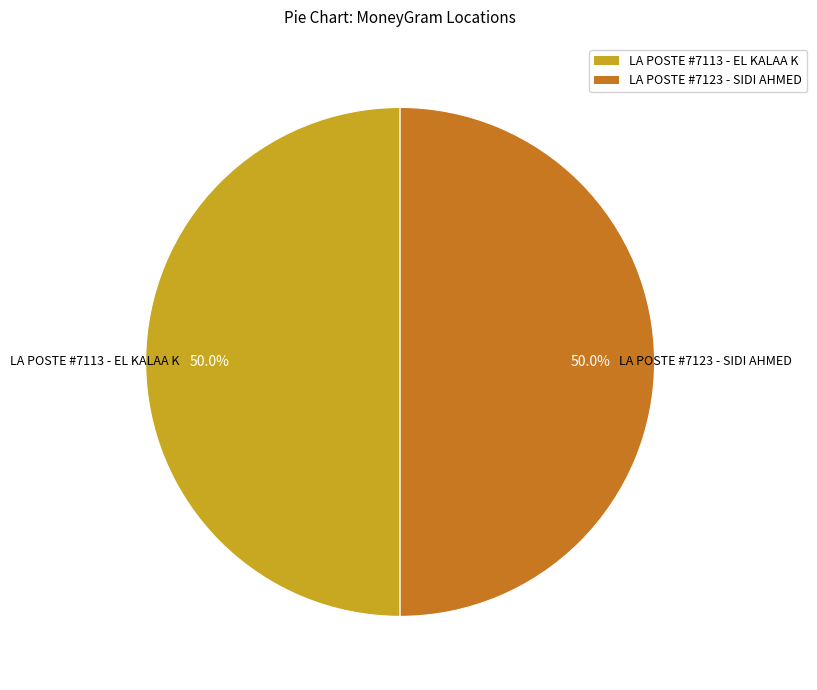

How many slices are in this pie chart?

2